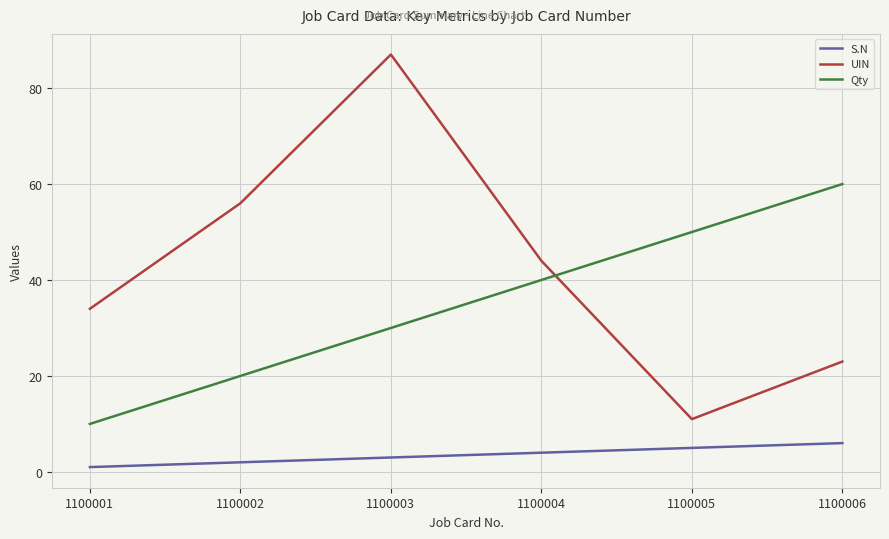

The Qty series shows 30 at 1100003. True or false?

True